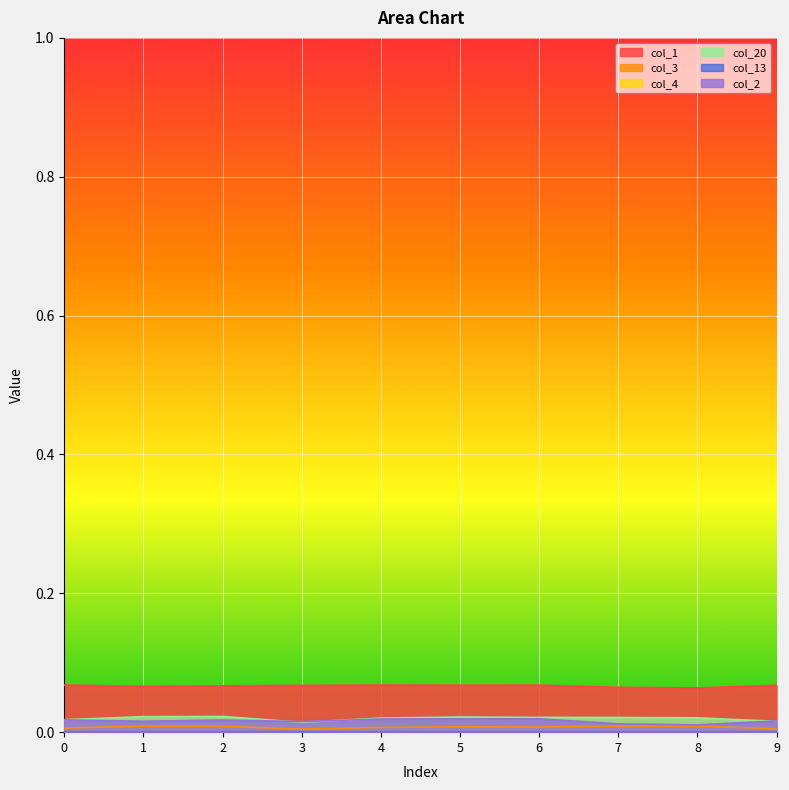

How many lines are shown in the chart?

6